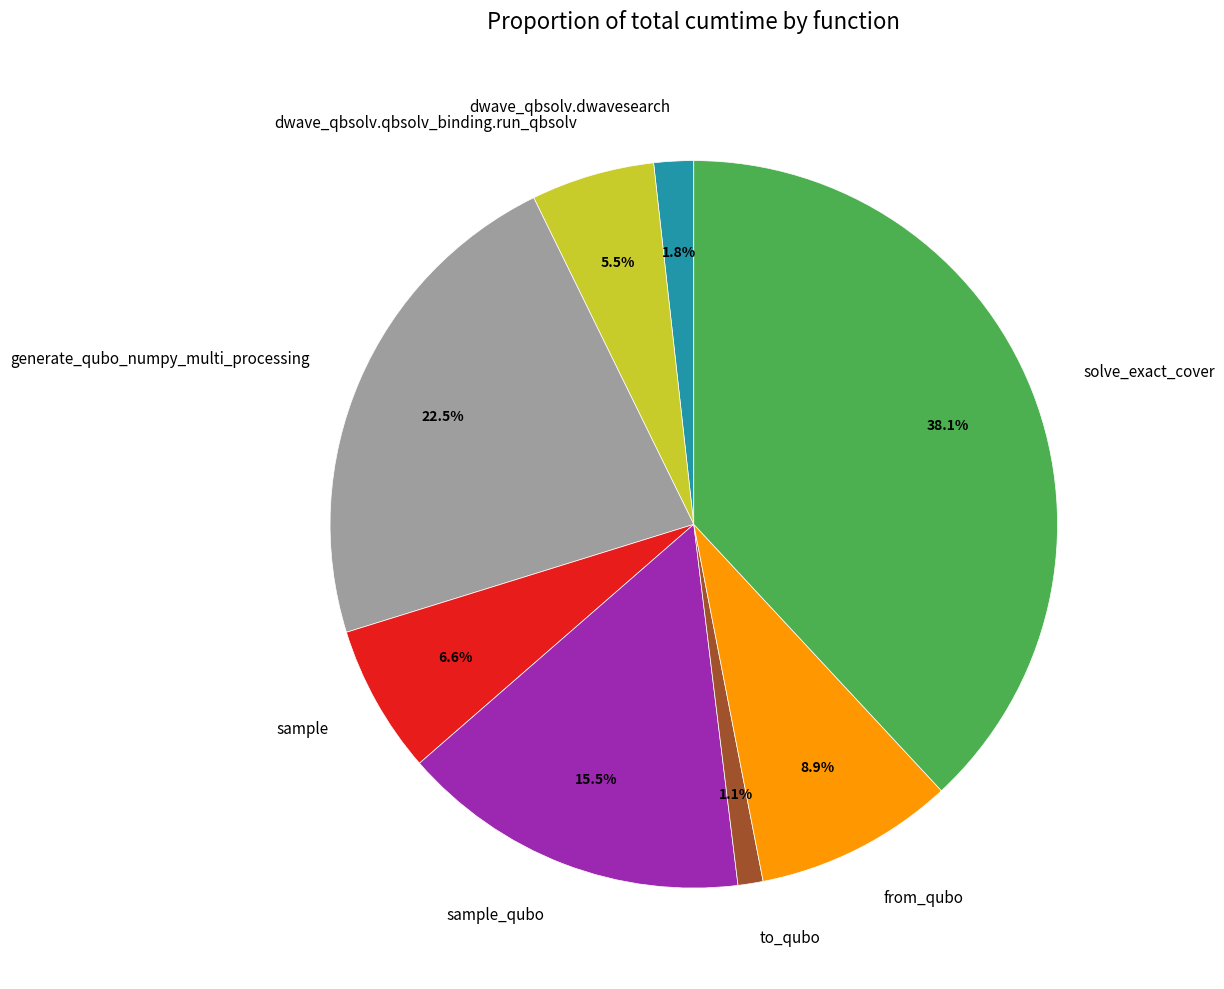

Which has a higher value, solve_exact_cover or to_qubo?

solve_exact_cover